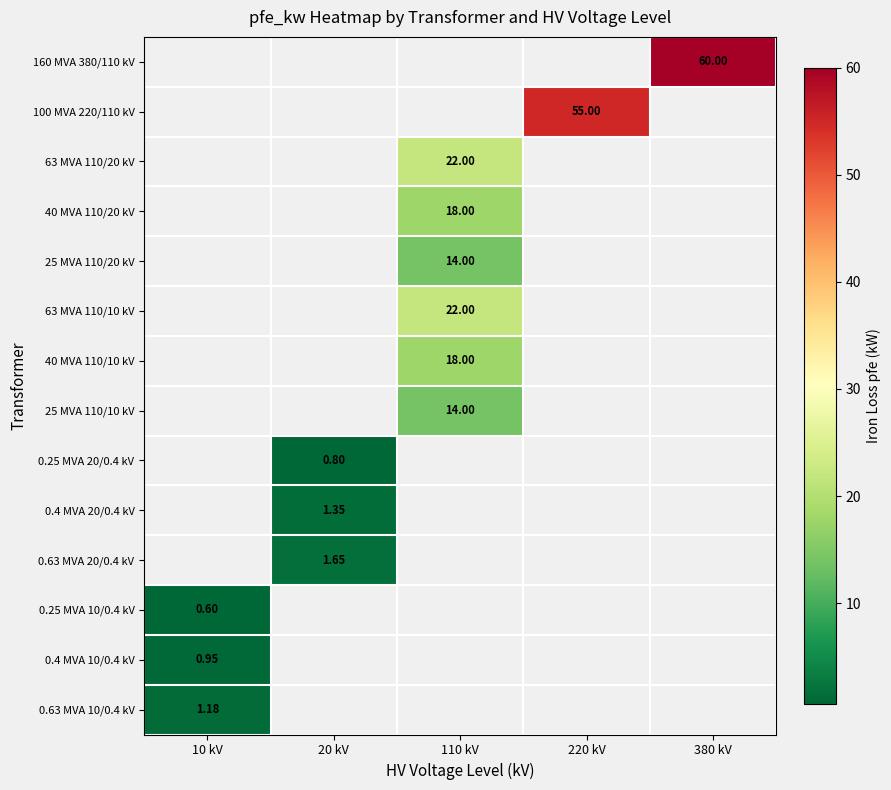

Count the number of categories in the chart.

5